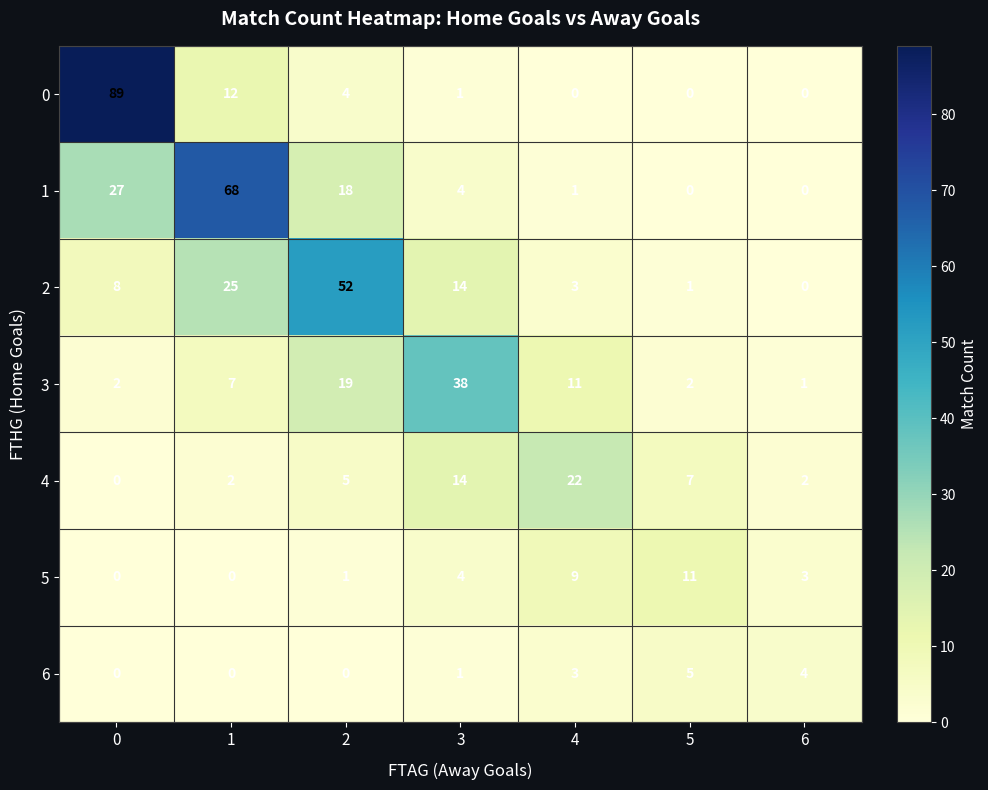

Is it true that 0 equals -47 at 6?

False